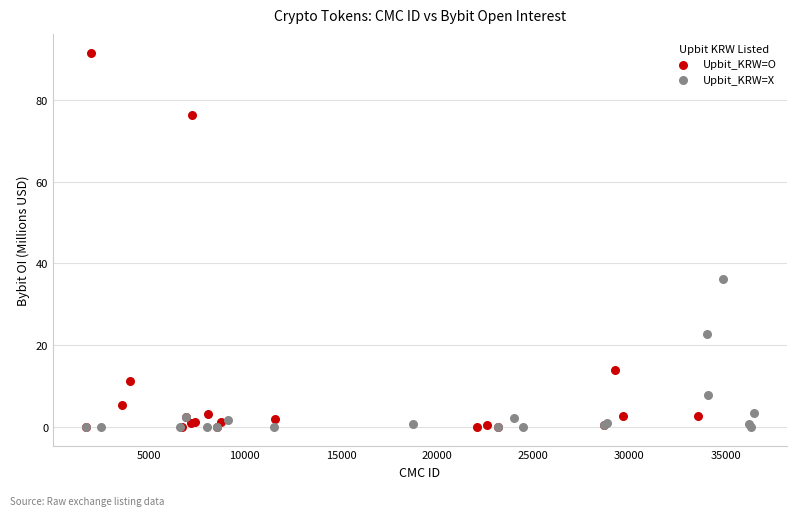

Which series has the widest spread of Y values?

Upbit_KRW=O